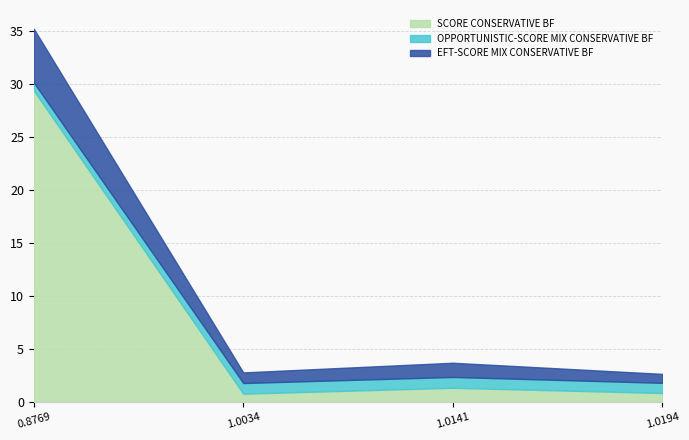

Does the chart have visible grid lines?

Yes